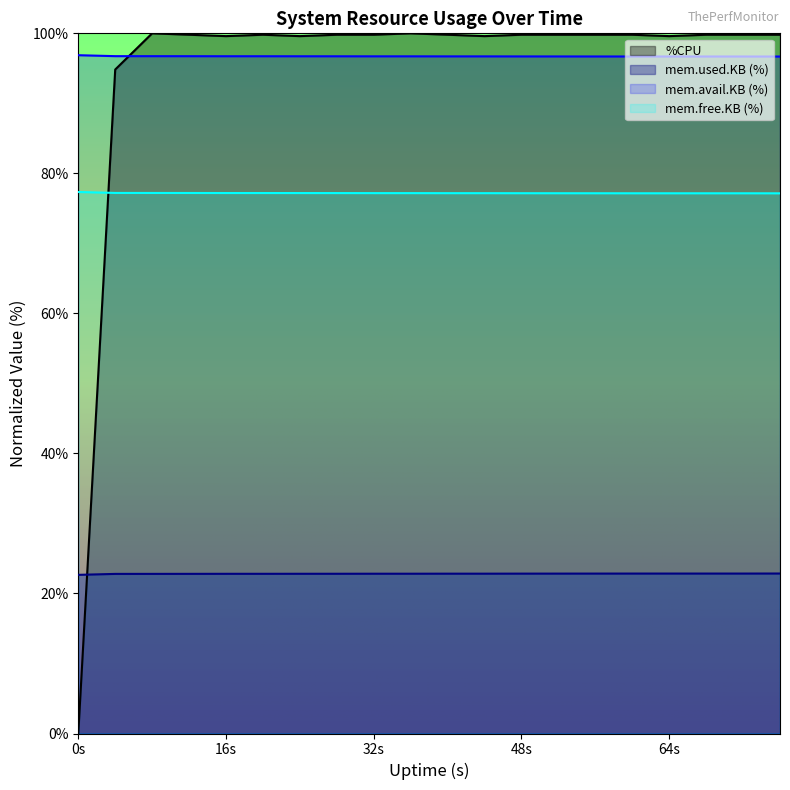

Rank the series by their maximum value, from lowest to highest.

mem.used.KB (%), mem.free.KB (%), mem.avail.KB (%), %CPU